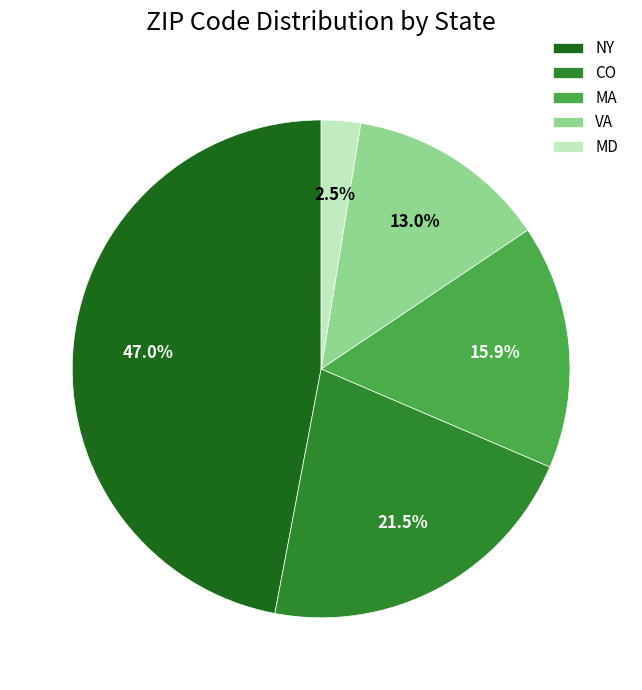

What portion of the pie excludes MA?

84.1%